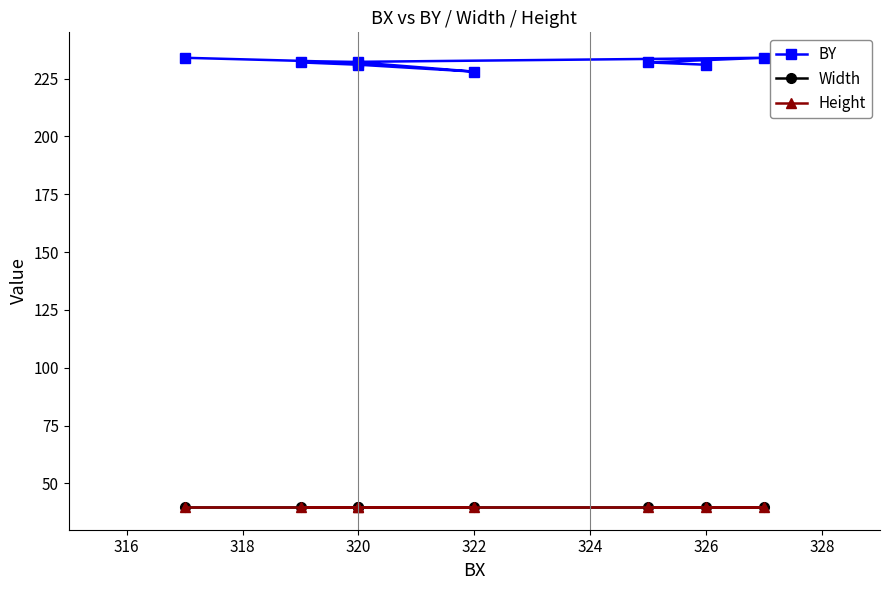

Is it true that Width equals 23 at 326?

False